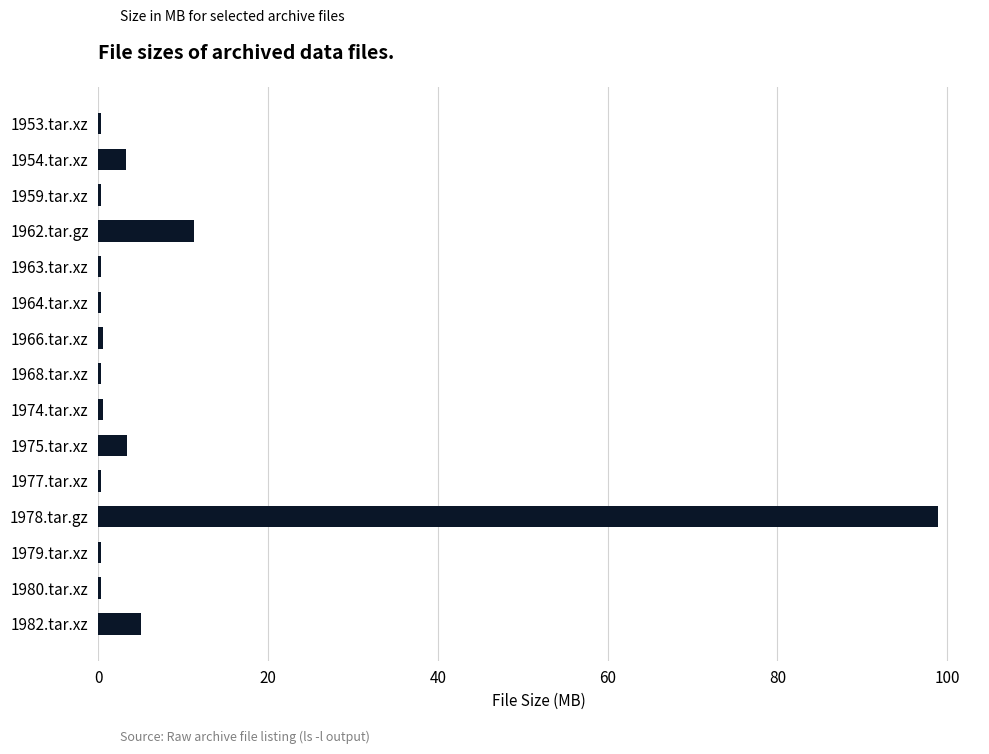

The chart shows a value of 0.6 at 1966.tar.xz. True or false?

True